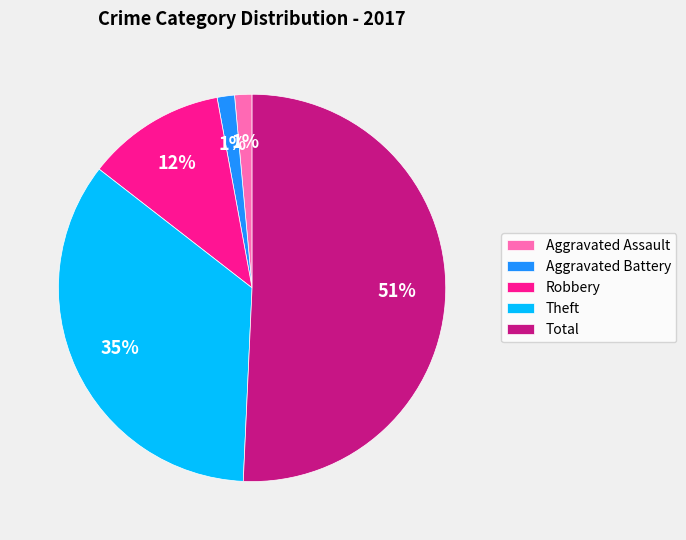

Which has a higher value, Theft or Total?

Total